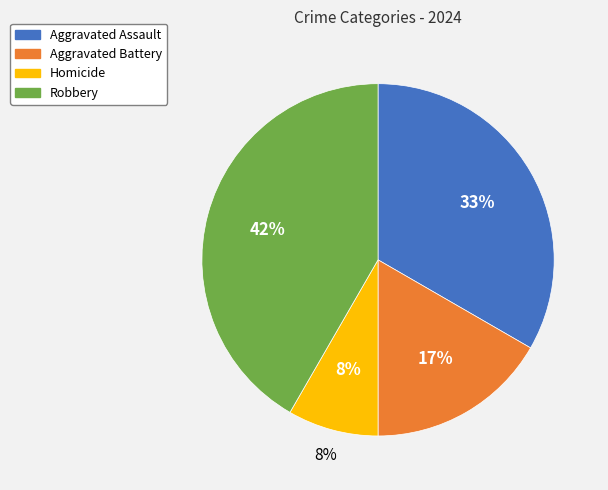

Does Aggravated Assault represent more than half of the total?

No